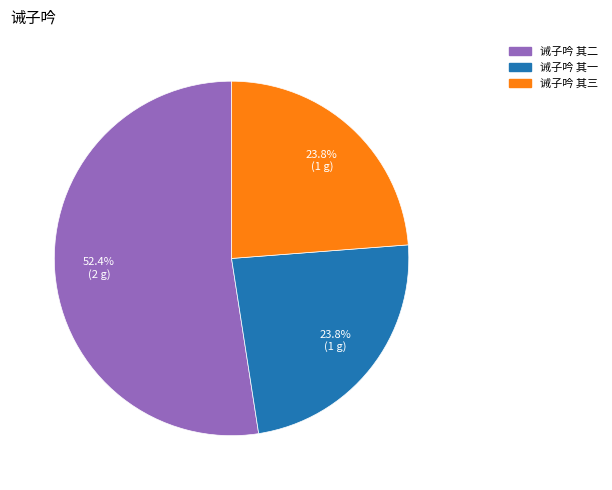

Does any single category account for the majority?

Yes